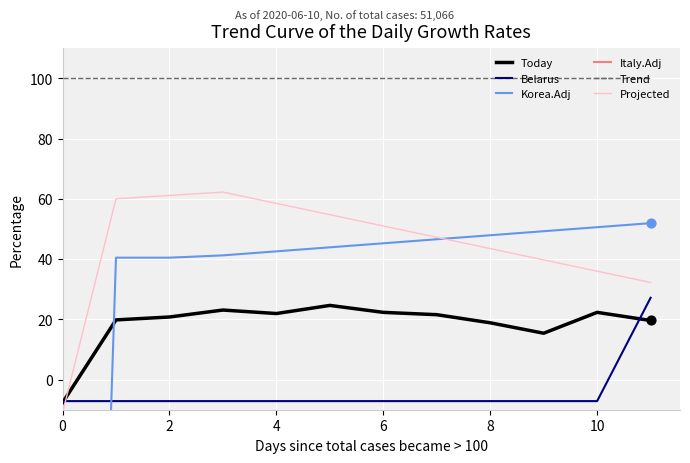

Which series contains the highest Y value?

Trend